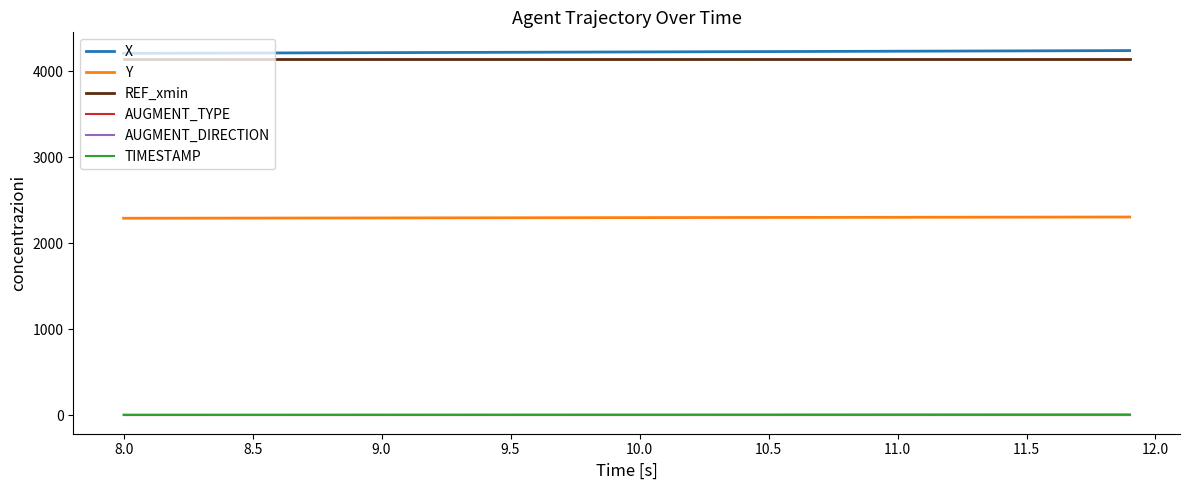

Does the chart display data point markers on the line(s)?

No